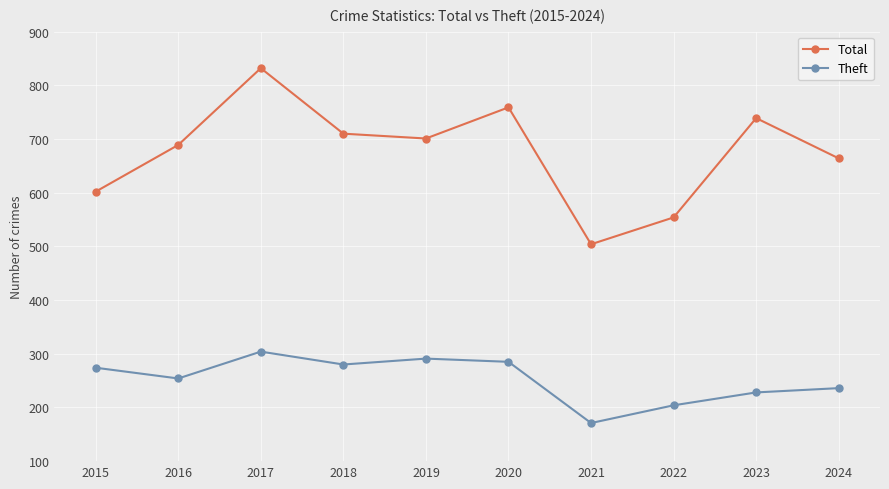

True or false: Total and Theft intersect in this chart.

False